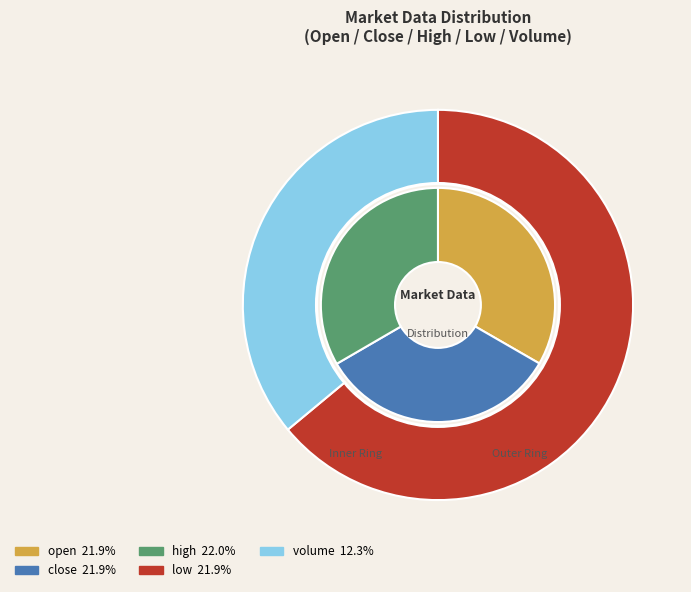

The 5 slice represents 14% of the pie. True or false?

False